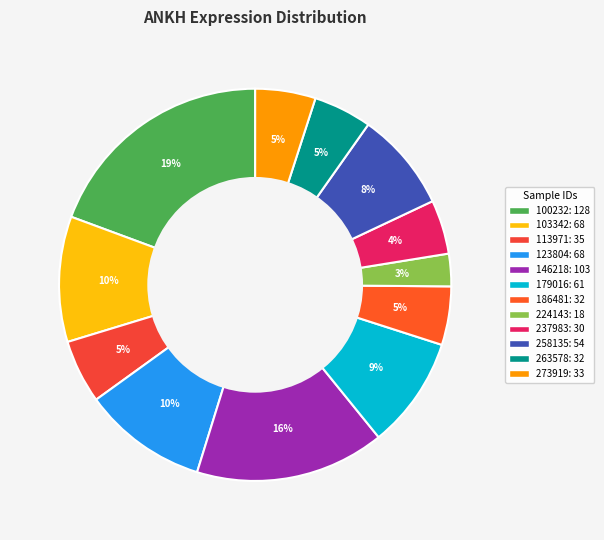

How many segments does this pie chart have?

12